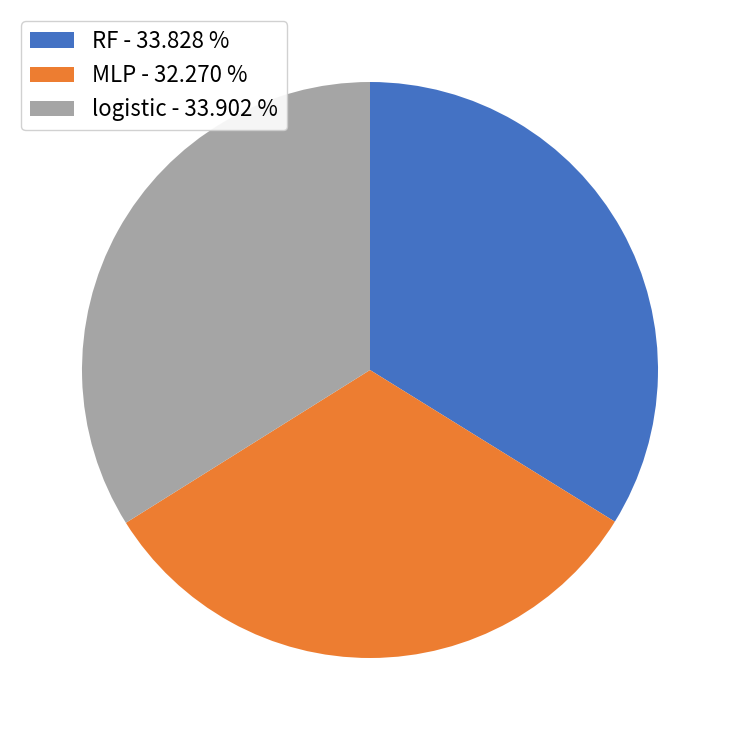

Is RF the majority of the pie?

No